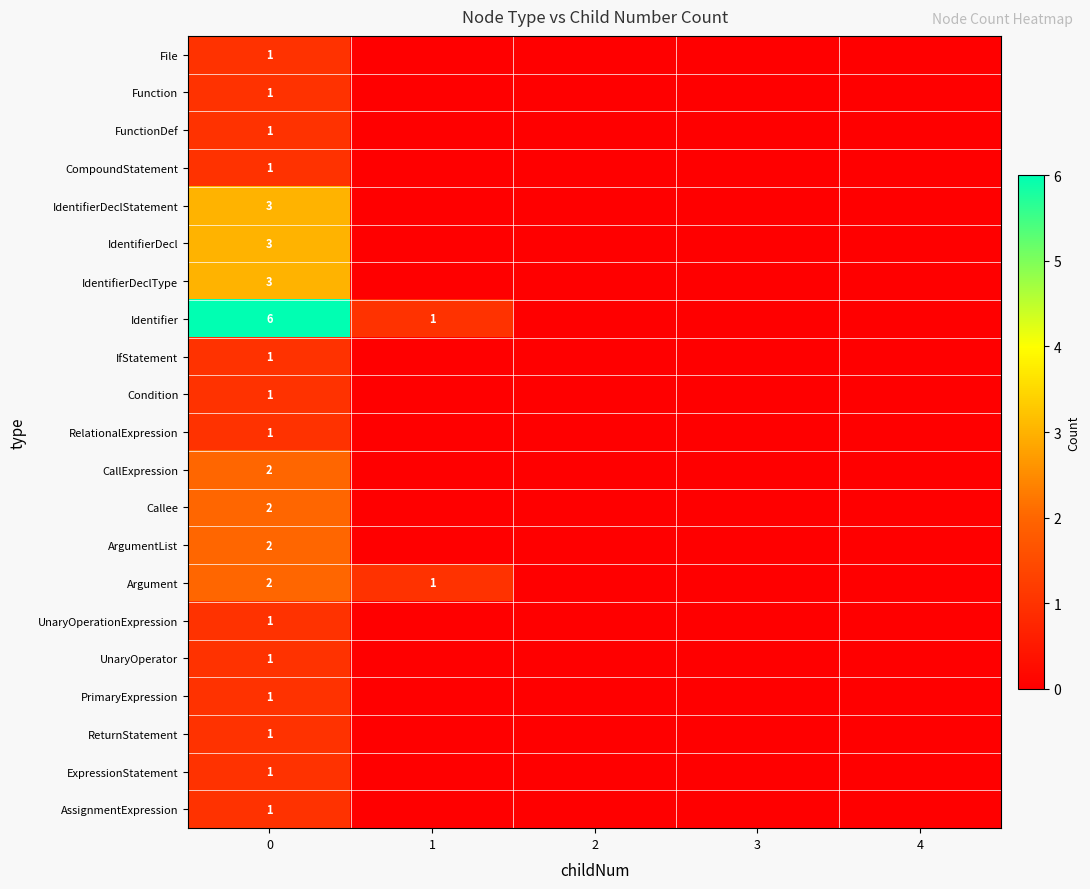

At how many categories does at least one series exceed 3?

1